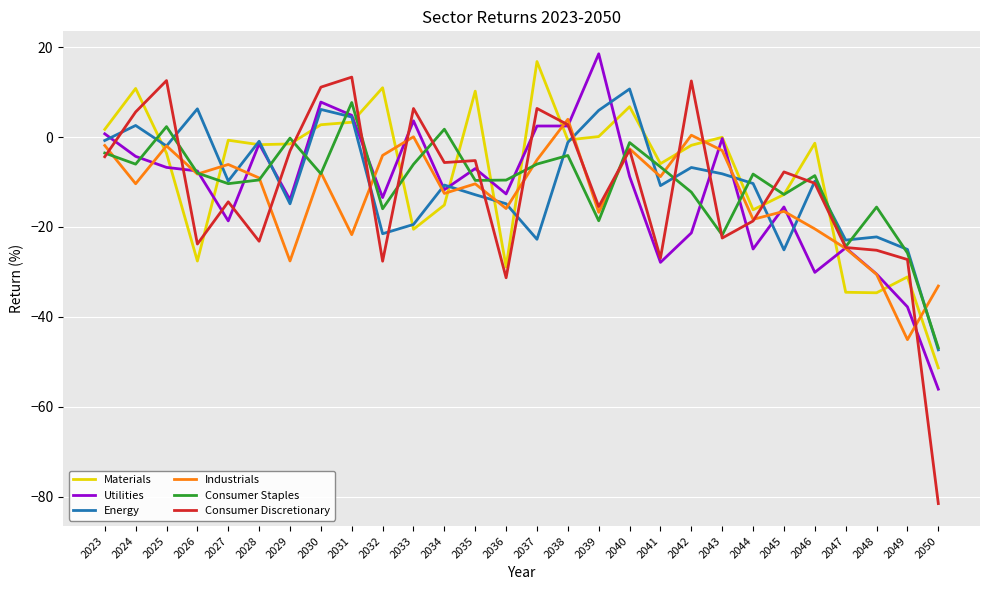

The value of Utilities at 2026 is -3.8. True or false?

False